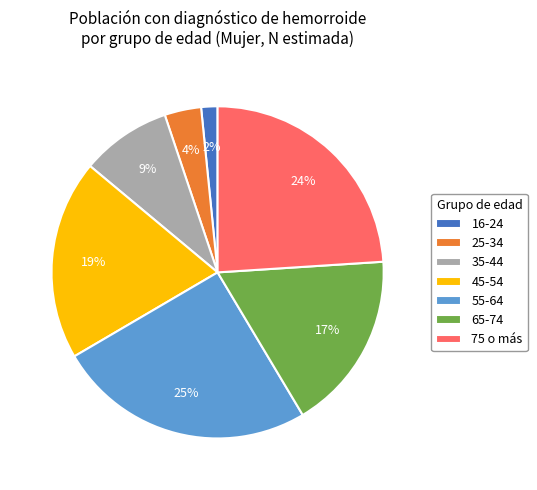

To the nearest percent, what is the average slice percentage?

14%